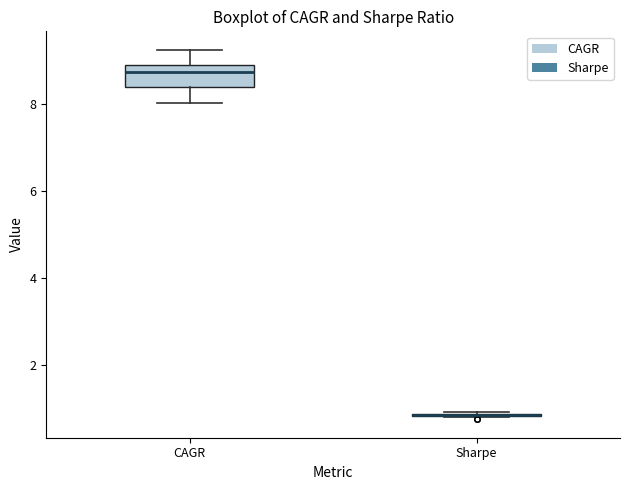

Reading left to right, transcribe this box plot: for each box, give where its median line is, the range the box spans, and where its two whiskers end, as read against the y-axis. The values are not printed on the chart, so give them approximately, as read against the axis.

CAGR: median 8.8 (just below the box's upper edge), box 8.4 to 8.8, whiskers 8.0 to 9.2
Sharpe: box collapsed to a line at 0.8, whiskers 0.8 to 1.0